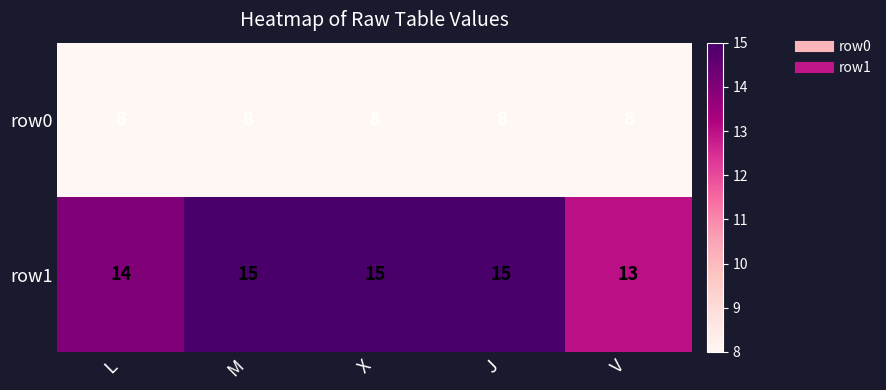

What is the approximate value of row1 at M?

15